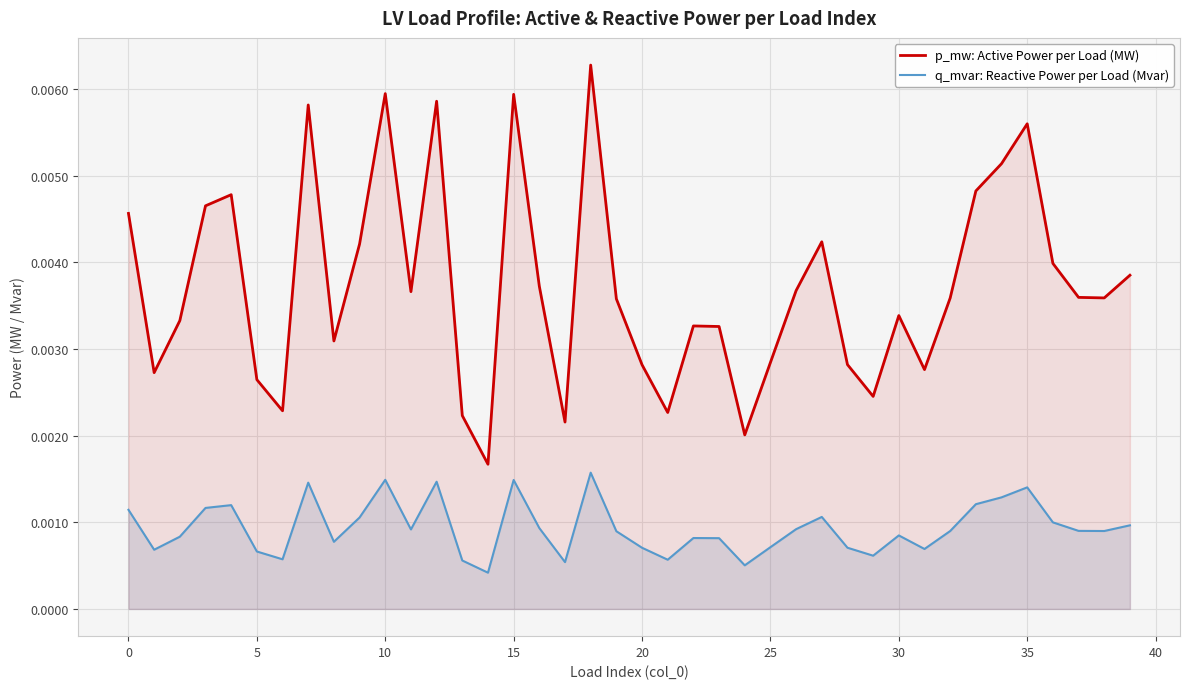

The p_mw: Active Power per Load (MW) series shows 0.0 at 18. True or false?

False